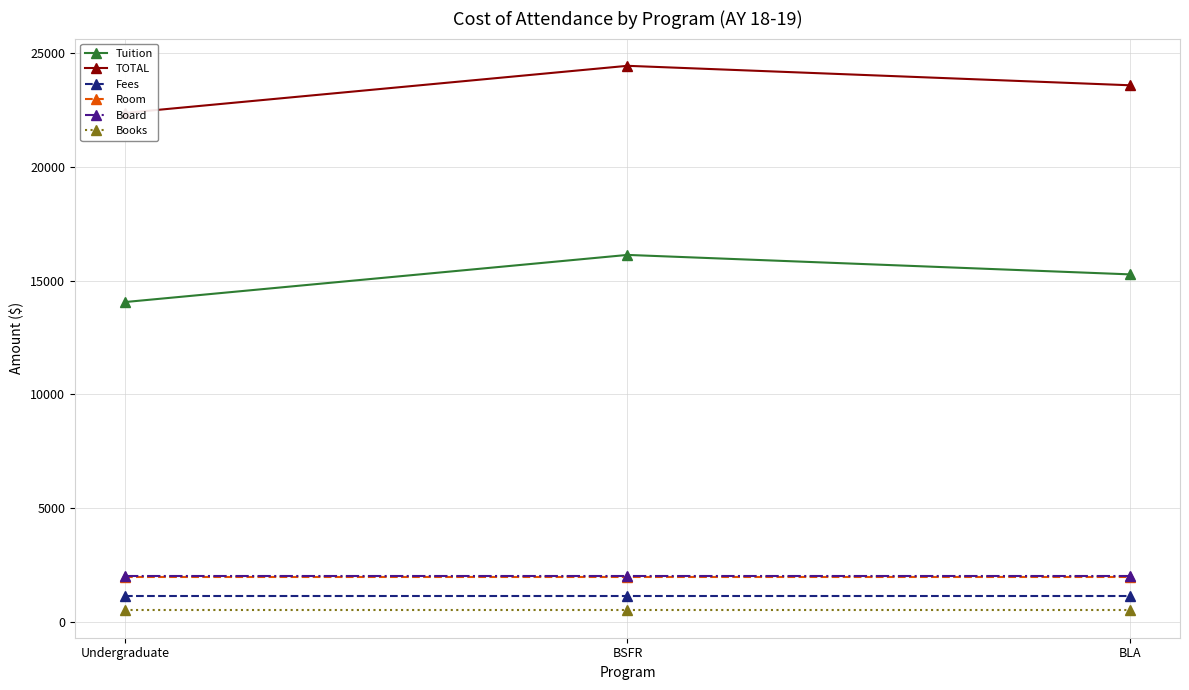

True or false: Books has a value of 805 at BSFR.

False